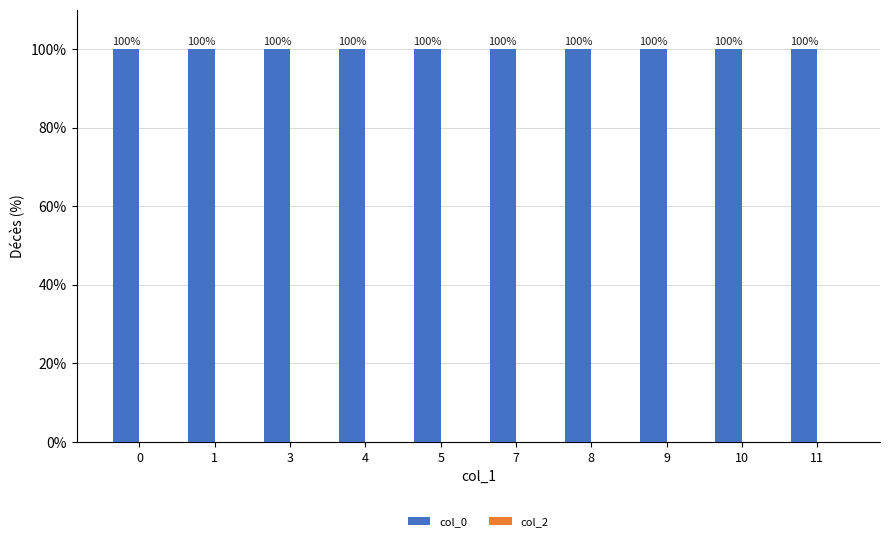

Reading left to right, transcribe all the data shown in this chart.

col_0: 100	100	100	100	100	100	100	100	100	100
col_2: 0	0	0	0	0	0	0	0	0	0